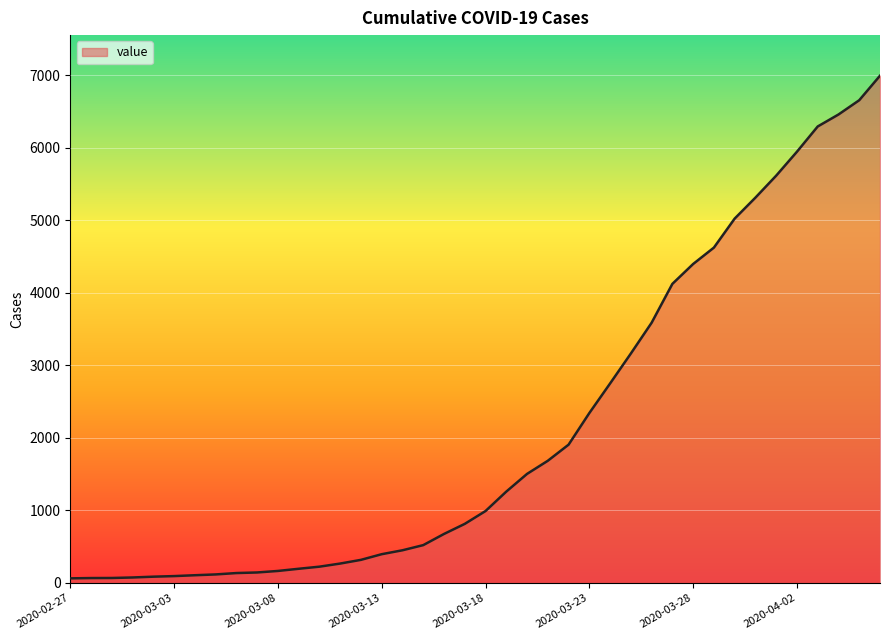

What is the difference between the maximum and minimum values?

6930